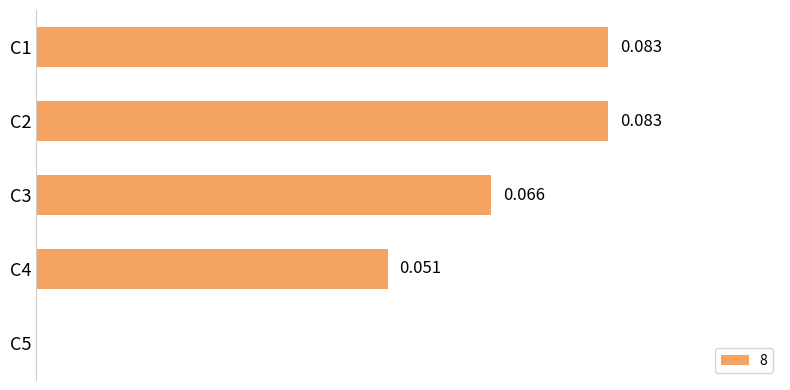

Are the bars horizontal?

Yes